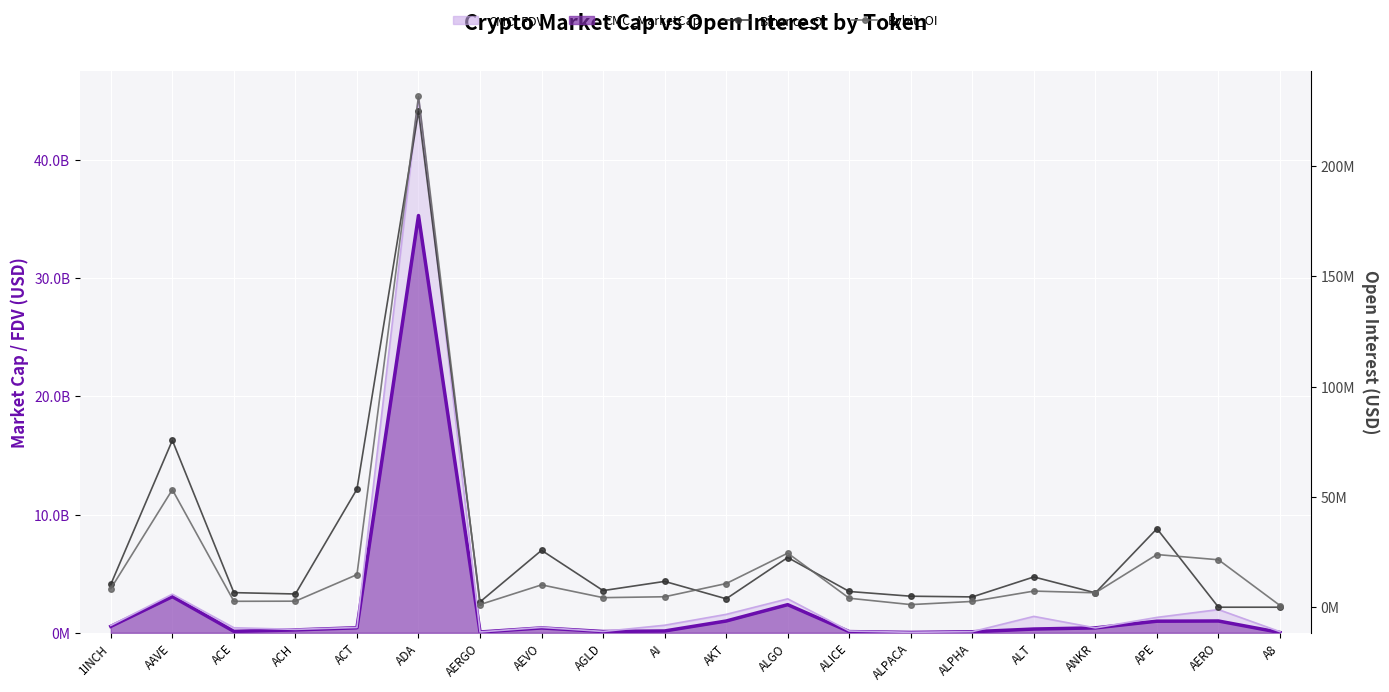

What is the highest value of the Bybit_OI series?

231663846